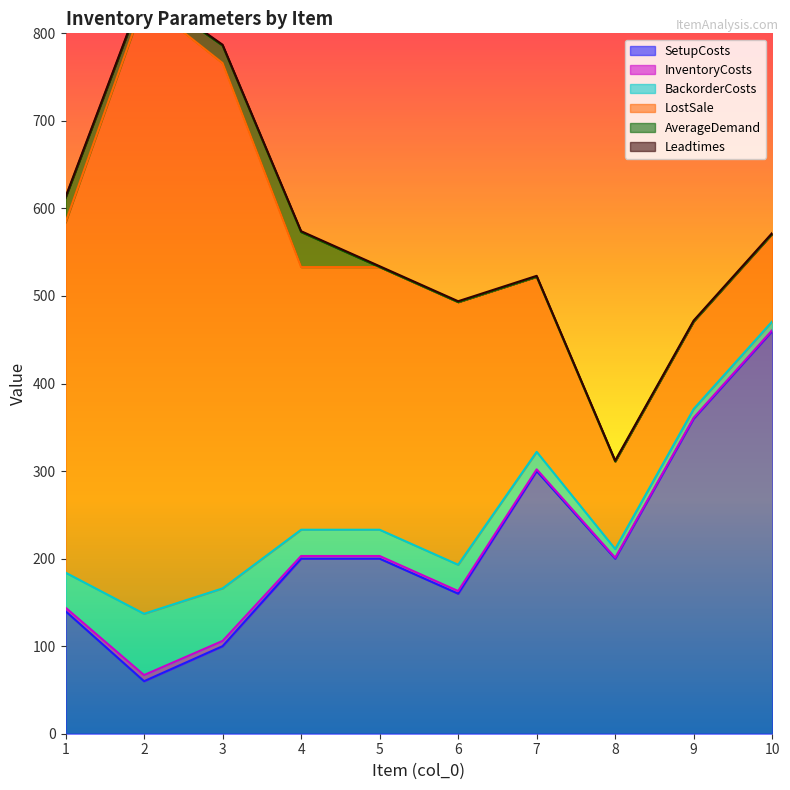

True or false: InventoryCosts and LostSale cross at least once.

False